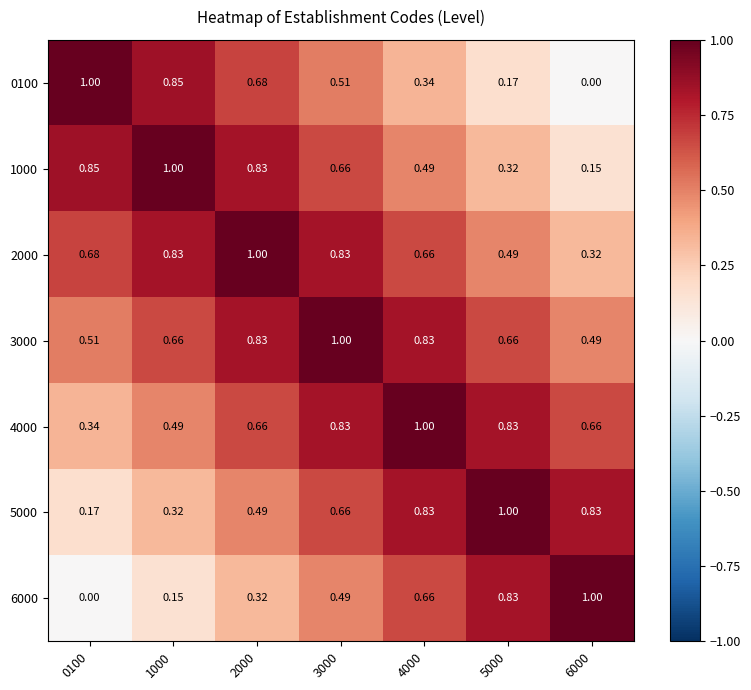

What is the maximum value shown in the chart?

1.0